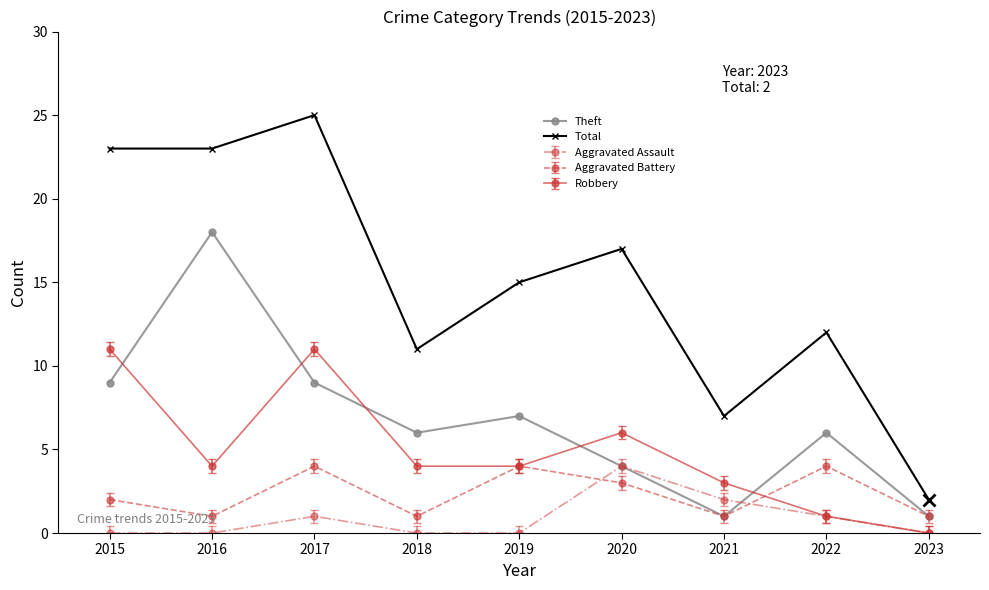

What is the total value across all series at 2022?

24